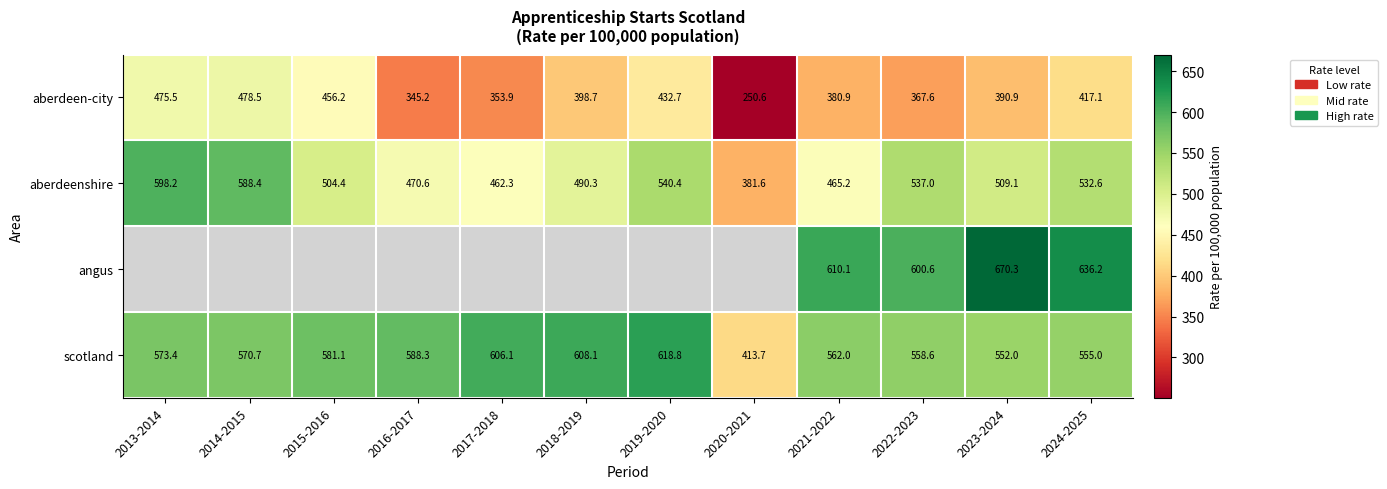

What is the sum of all aberdeenshire values?

6080.1